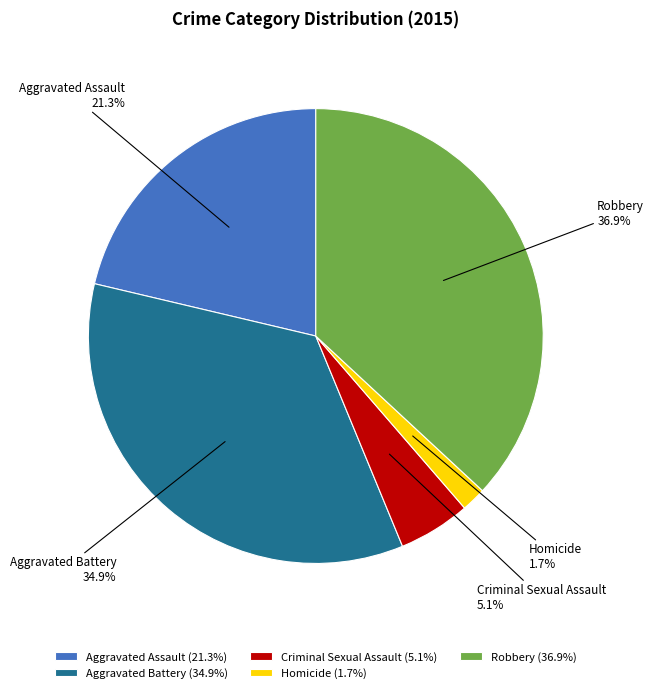

What percentage is the Robbery slice, to the nearest percent?

37%